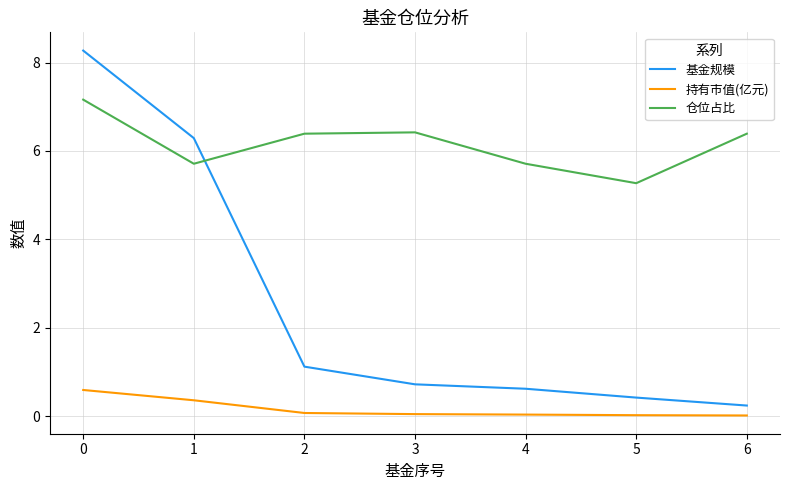

Is this an area chart (filled region under the line)?

No